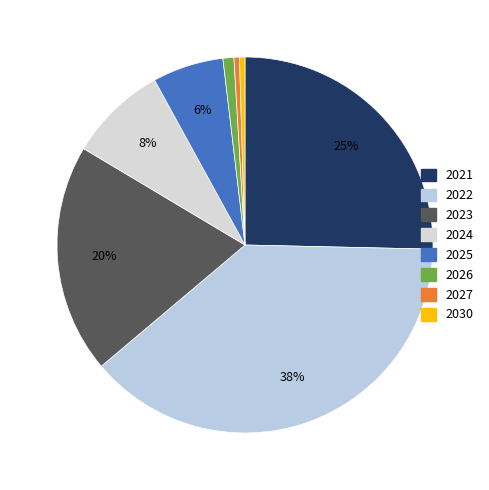

To the nearest percent, what percentage of the pie is 2026?

1%